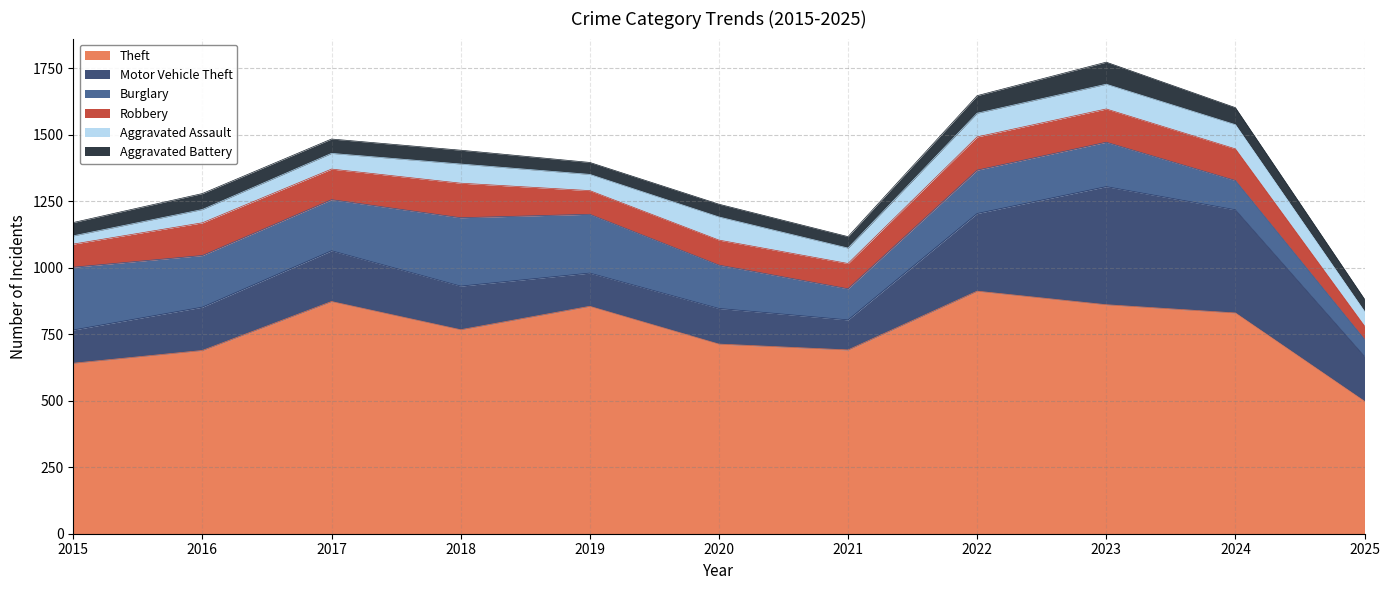

What is the smallest value displayed?

31